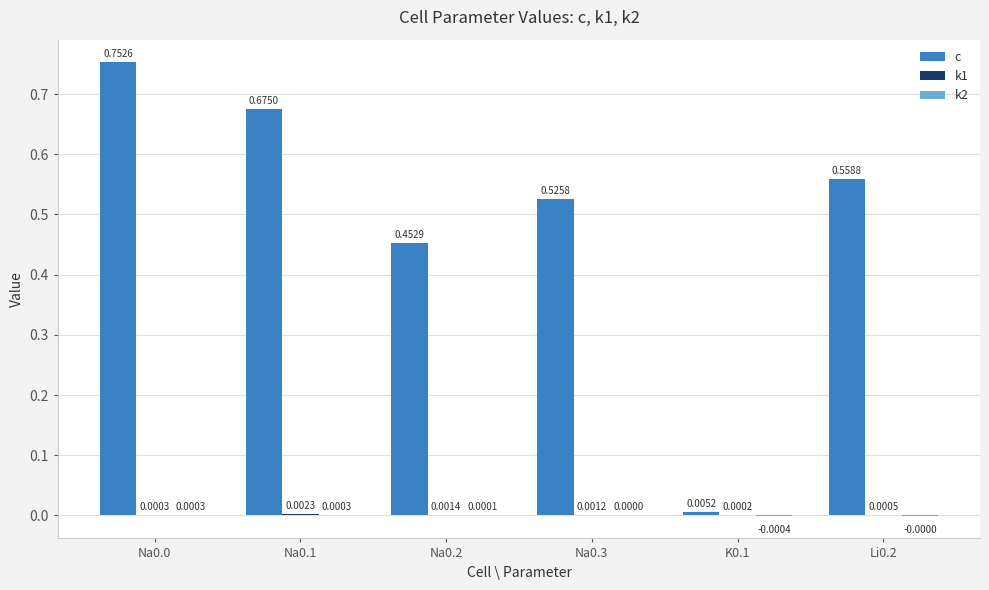

Between Na0.2 and K0.1, which series saw the biggest shift?

c